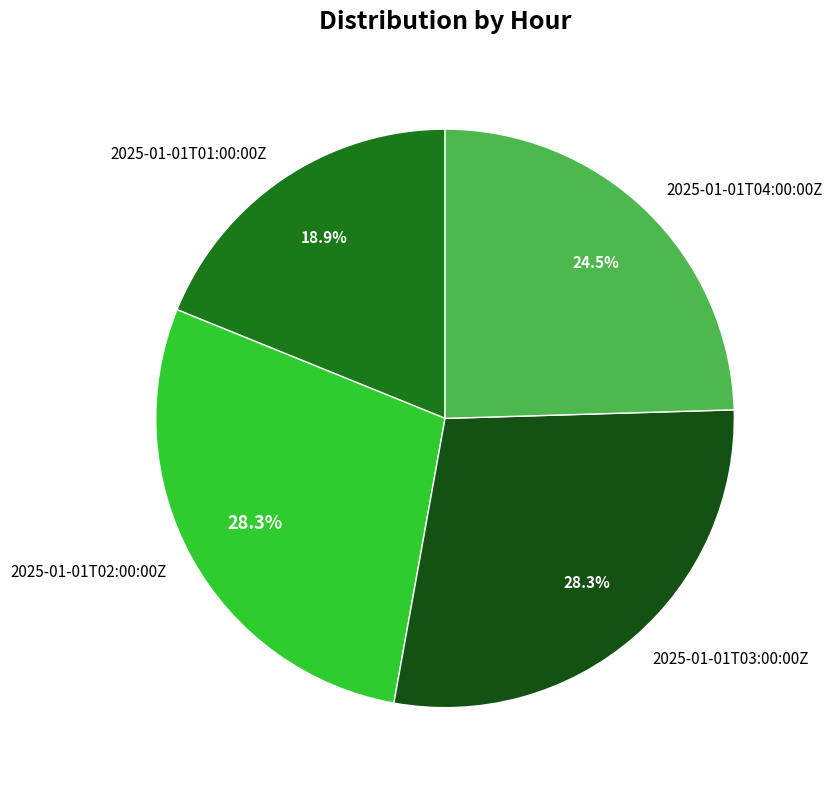

Is 2025-01-01T04:00:00Z the majority of the pie?

No